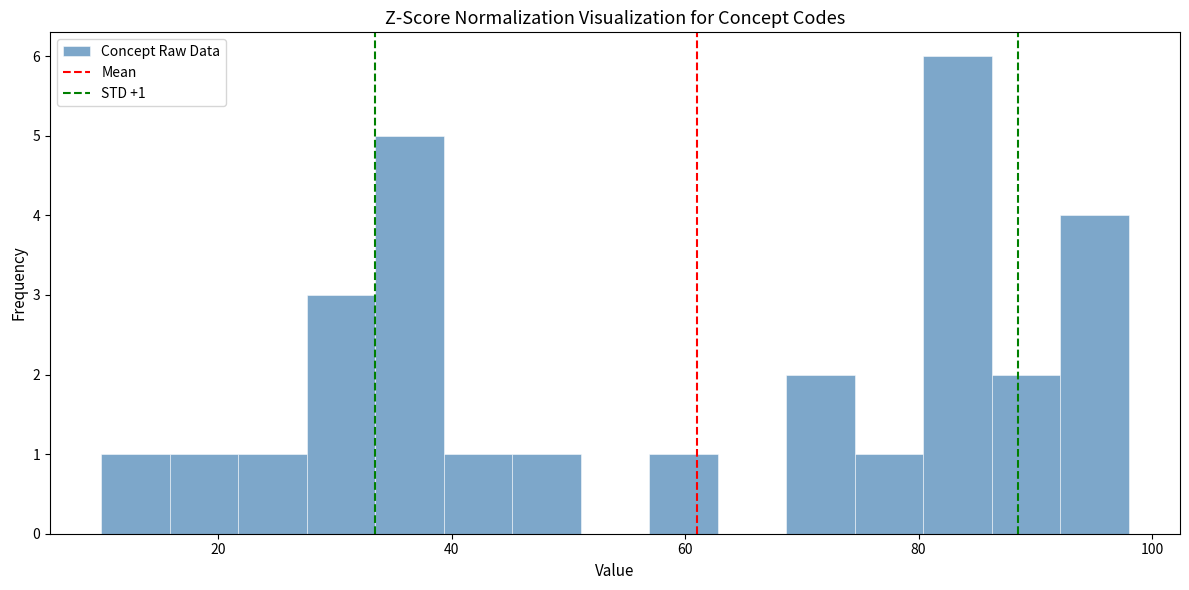

Around what value on the x-axis is the tallest bar? Give the approximate position of its centre, as read against the axis.

84